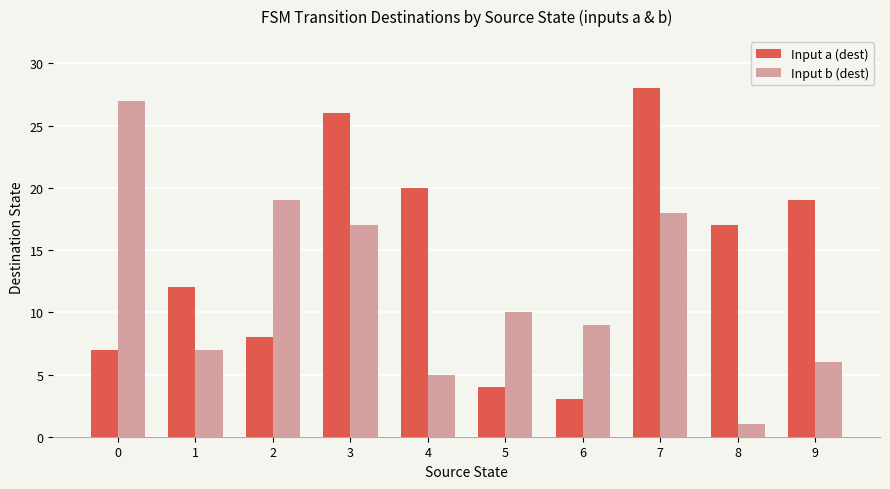

How many bars are there in each group?

2